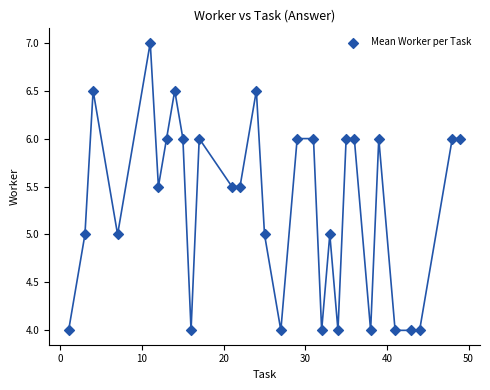

What is the range of X values (max minus min)?

48.0